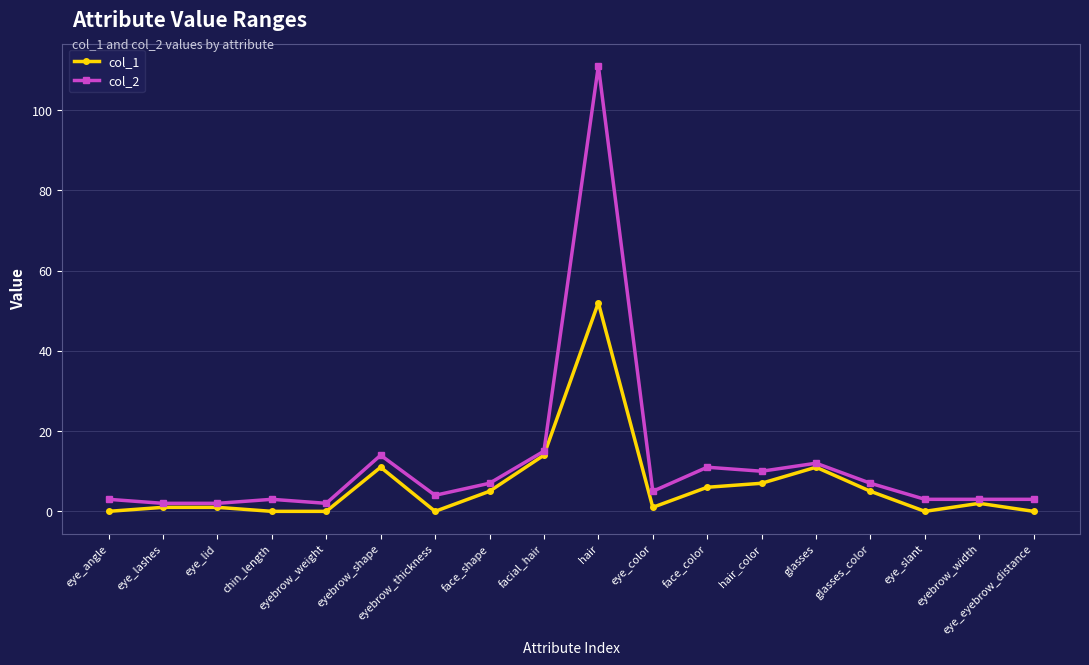

True or false: col_2 and col_1 cross at least once.

False